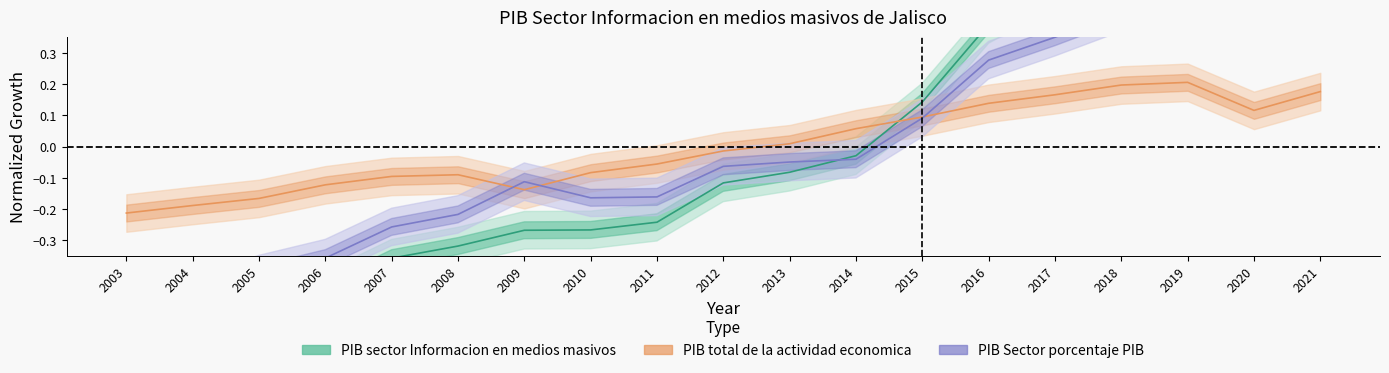

What is the minimum value for PIB sector Informacion en medios masivos?

-0.7